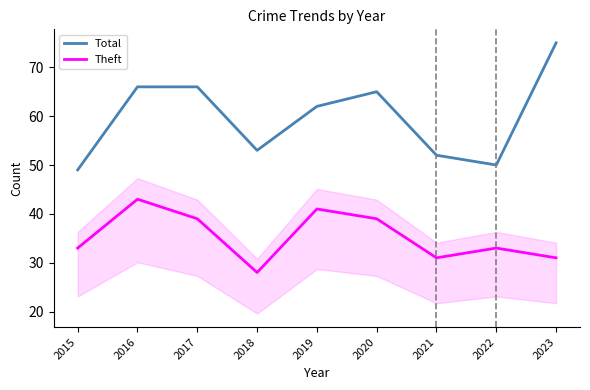

What is the sum of all Total values?

538